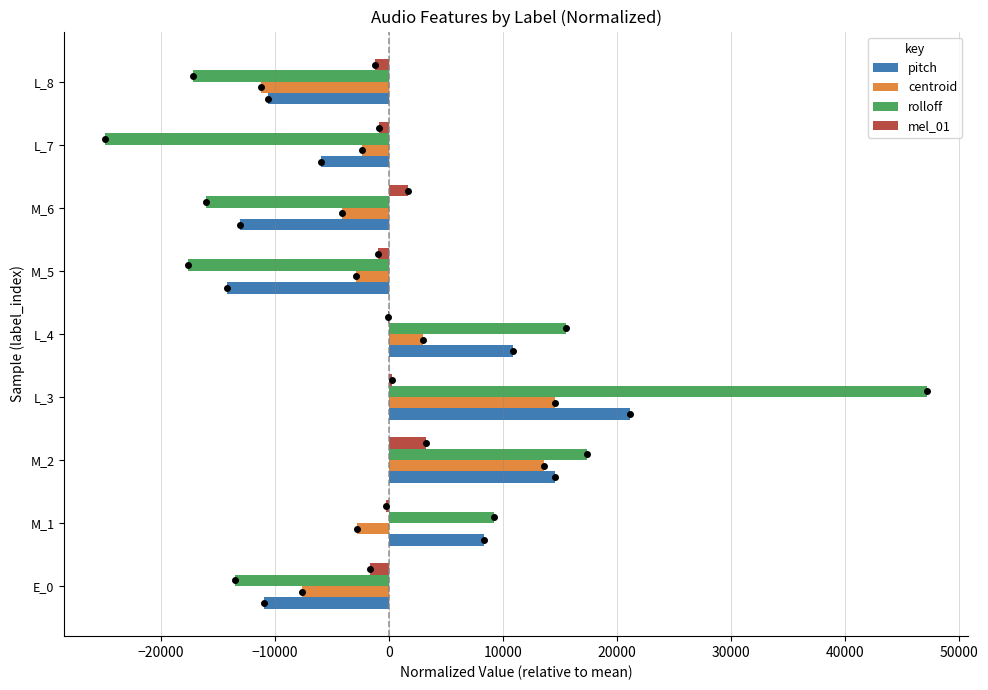

Which series changed the most between E_0 and L_4?

rolloff